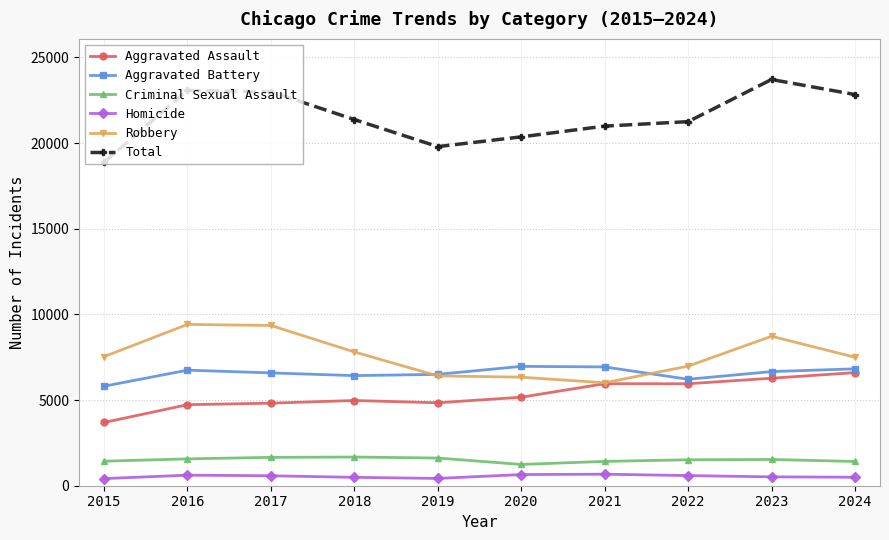

The value of Aggravated Assault at 2022 is 3816. True or false?

False